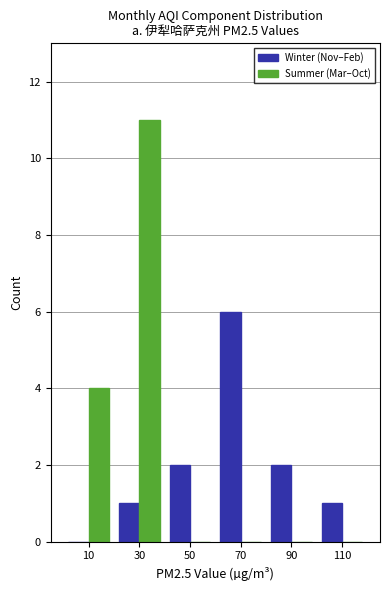

What is the height of the Summer (Mar–Oct) bar covering 0 to 20 on the x-axis? The values are not printed on the chart, so give them approximately, as read against the axis.

4